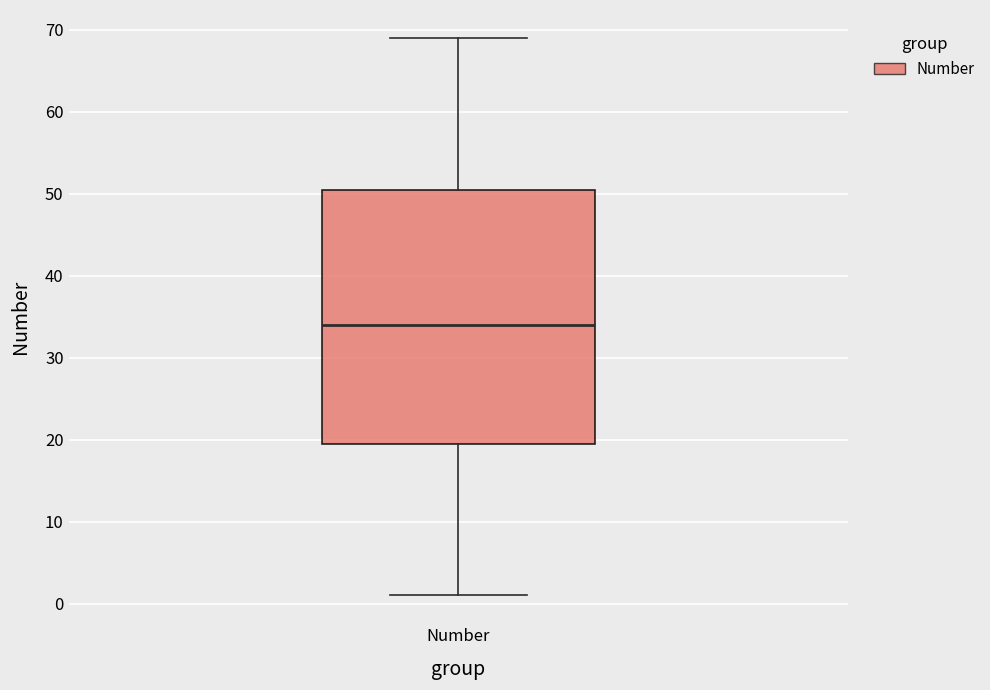

Where is the lower edge of the box for Number on the y-axis? The values are not printed on the chart, so give them approximately, as read against the axis.

20